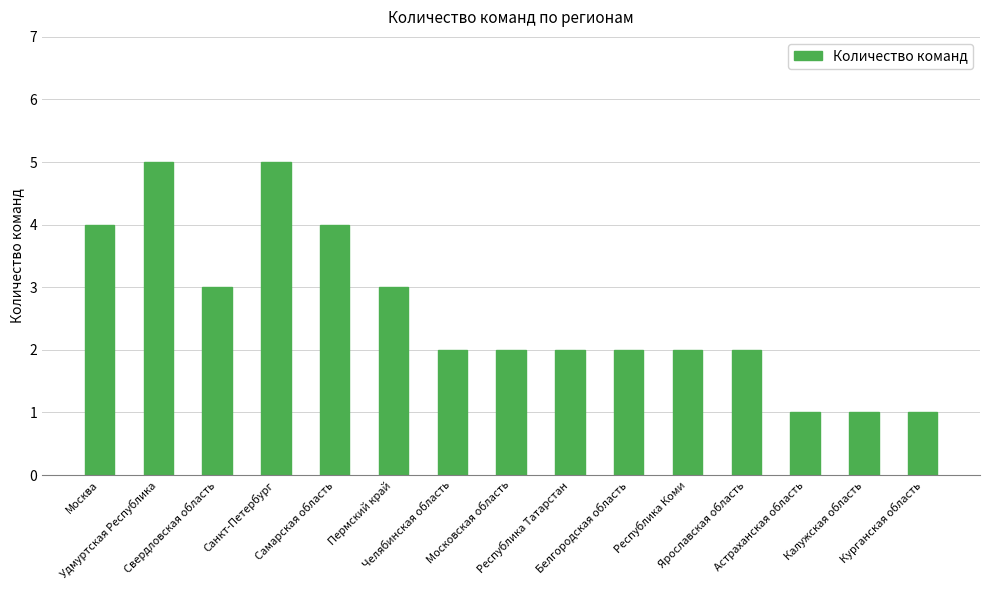

Approximately how many times larger is the value at Калужская область compared to Санкт-Петербург?

0.2